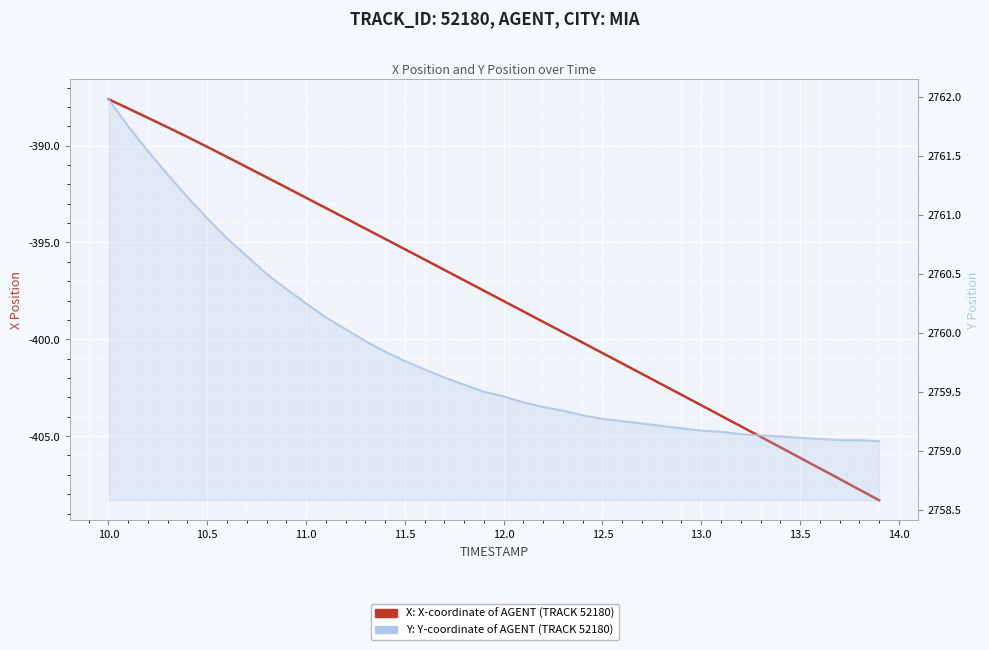

What is the difference between the maximum and minimum values in the Y Position (AGENT, TRACK 52180) series?

2.9